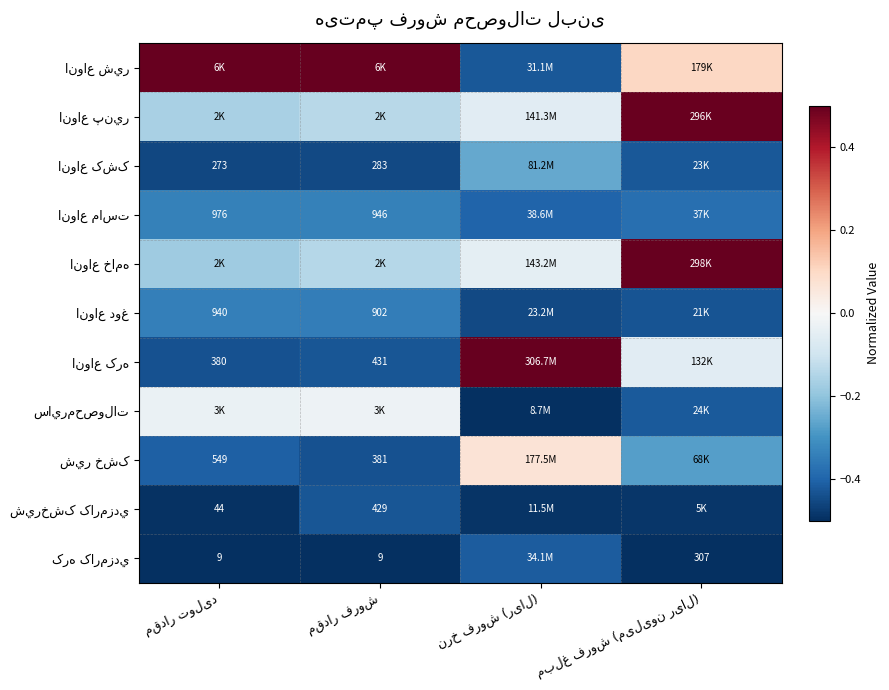

Is the value of شيرخشک کارمزدي at مقدار فروش greater than the value of انواع پنير at نرخ فروش (ریال)?

No